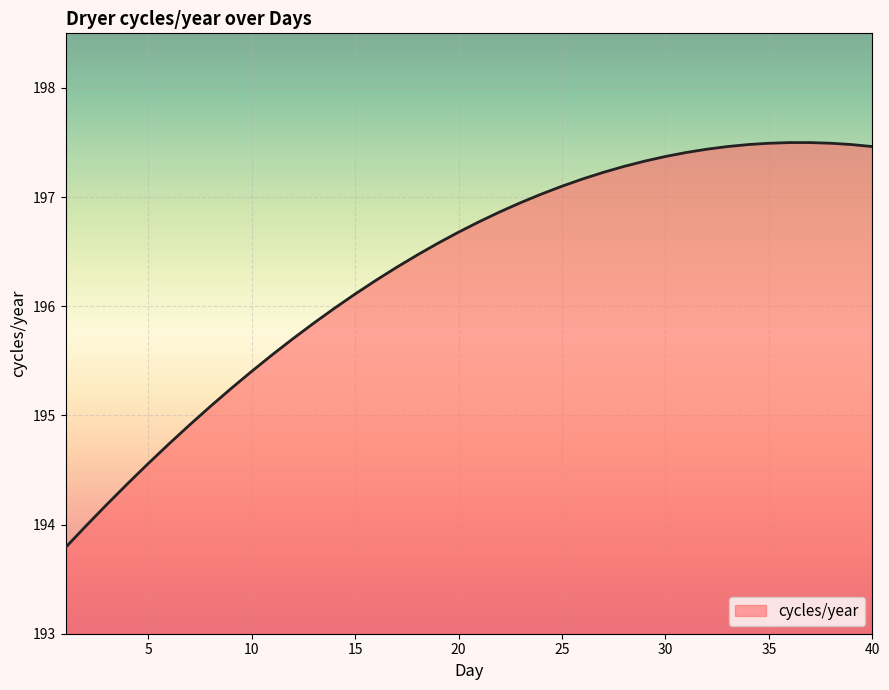

What is the minimum value shown in the chart?

193.8